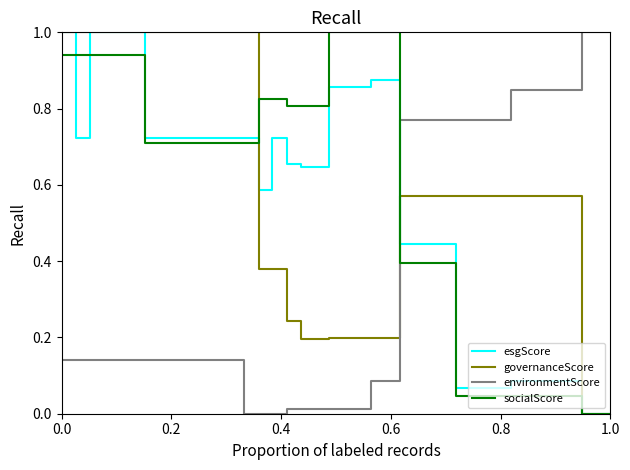

True or false: esgScore and environmentScore intersect in this chart.

True